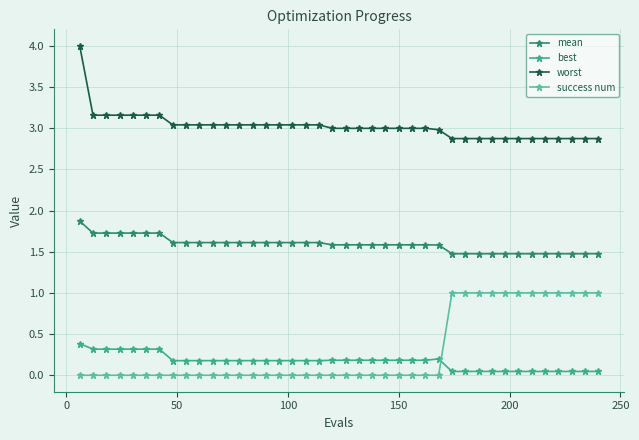

What is the sum of all success num values?

12.0